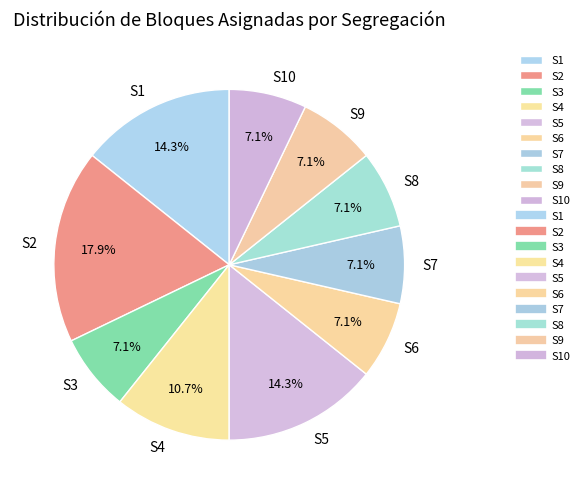

The S4 slice represents 11% of the pie. True or false?

True